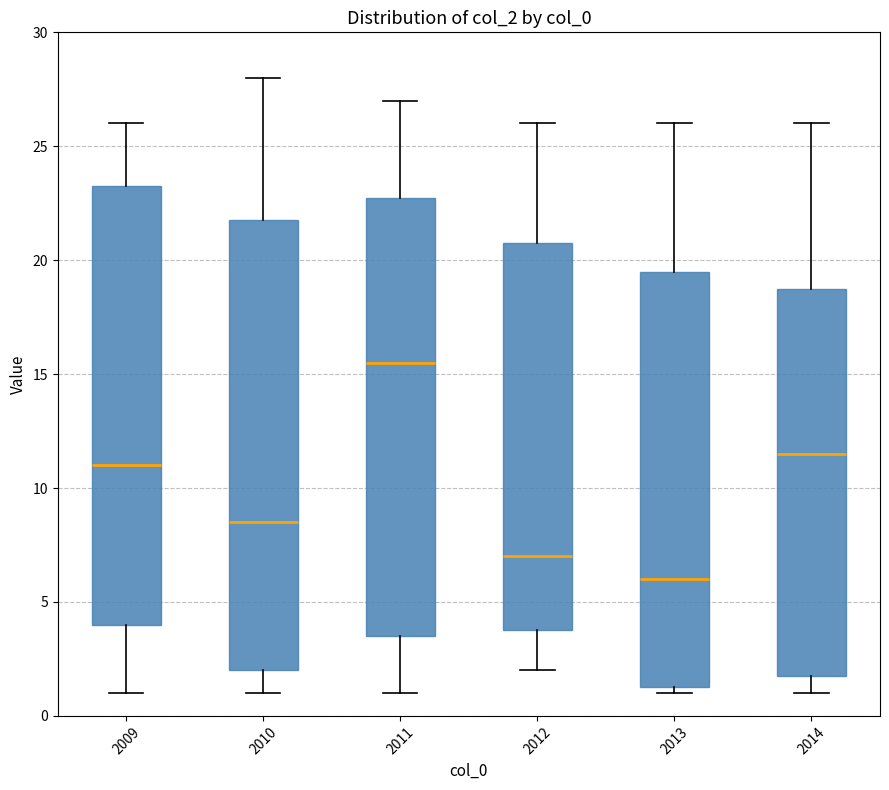

Which box is the tallest, from its lower edge to its upper edge?

2010